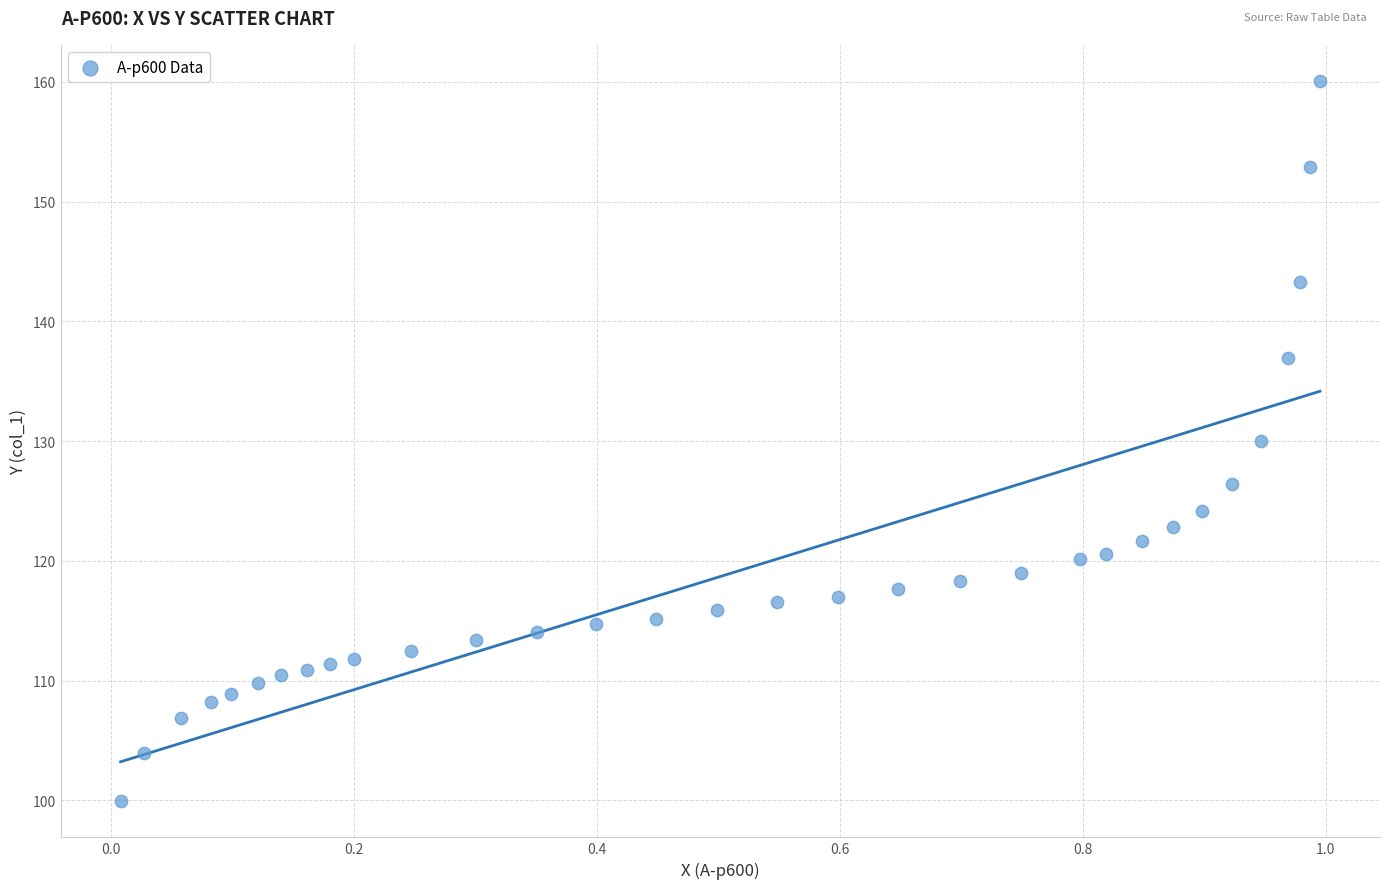

What is the range of X values (max minus min)?

1.0